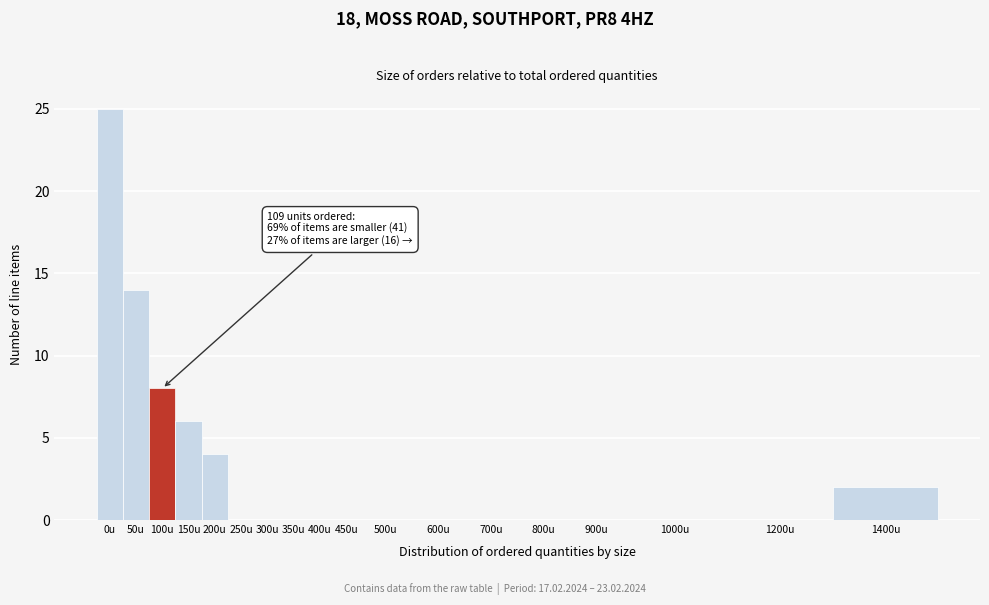

Reading left to right, what are all the values shown in this chart?

0u=25	50u=14	100u=8	150u=6	200u=4	250u=0	300u=0	350u=0	400u=0	450u=0	500u=0	600u=0	700u=0	800u=0	900u=0	1000u=0	1200u=0	1400u=2